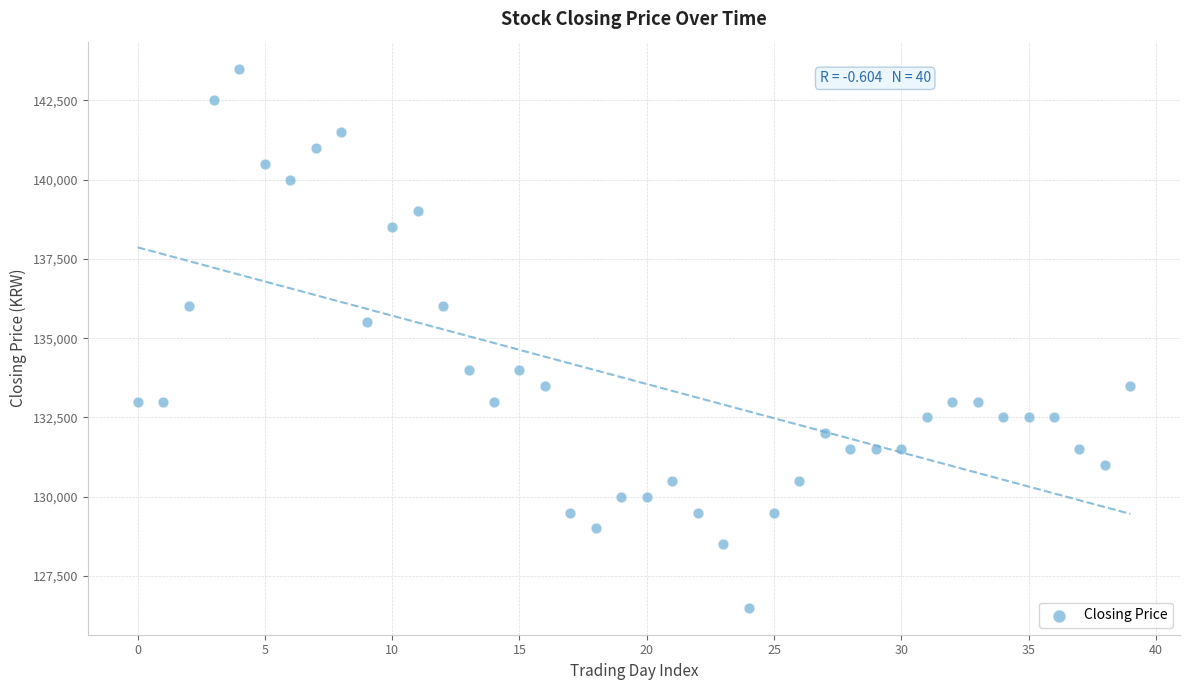

What Y value in the scatter plot is closest to 135000?

135500